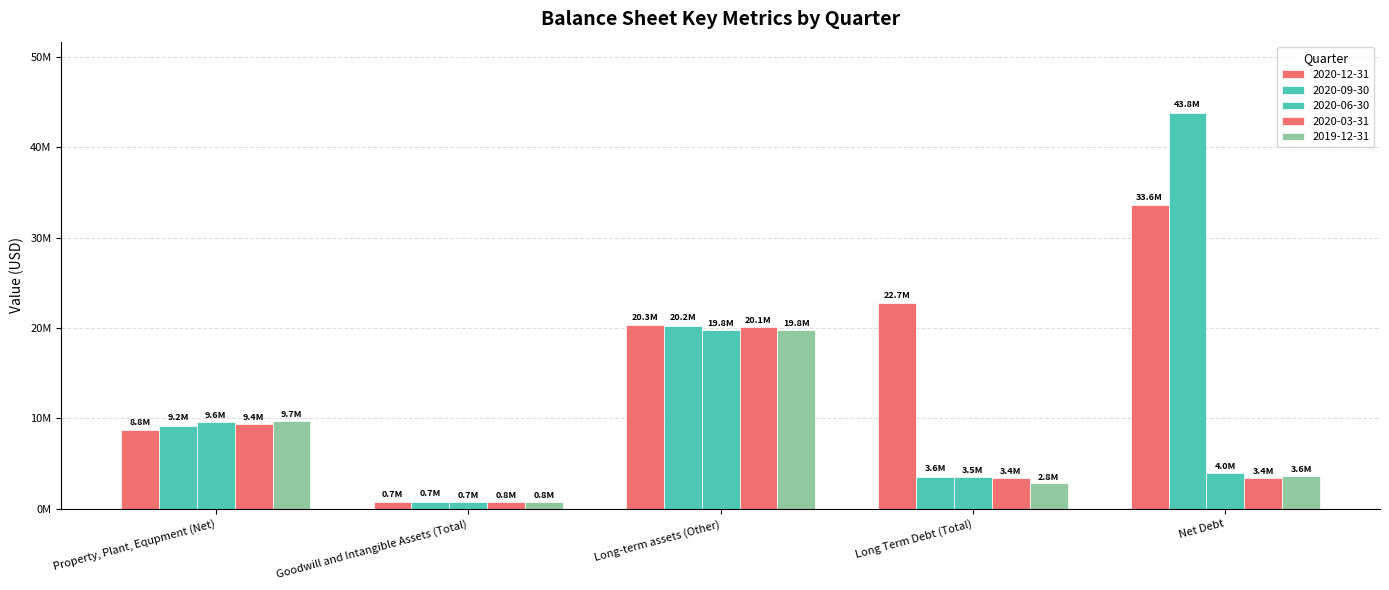

List the series in order of their peak value, lowest first.

2019-12-31, 2020-06-30, 2020-03-31, 2020-12-31, 2020-09-30